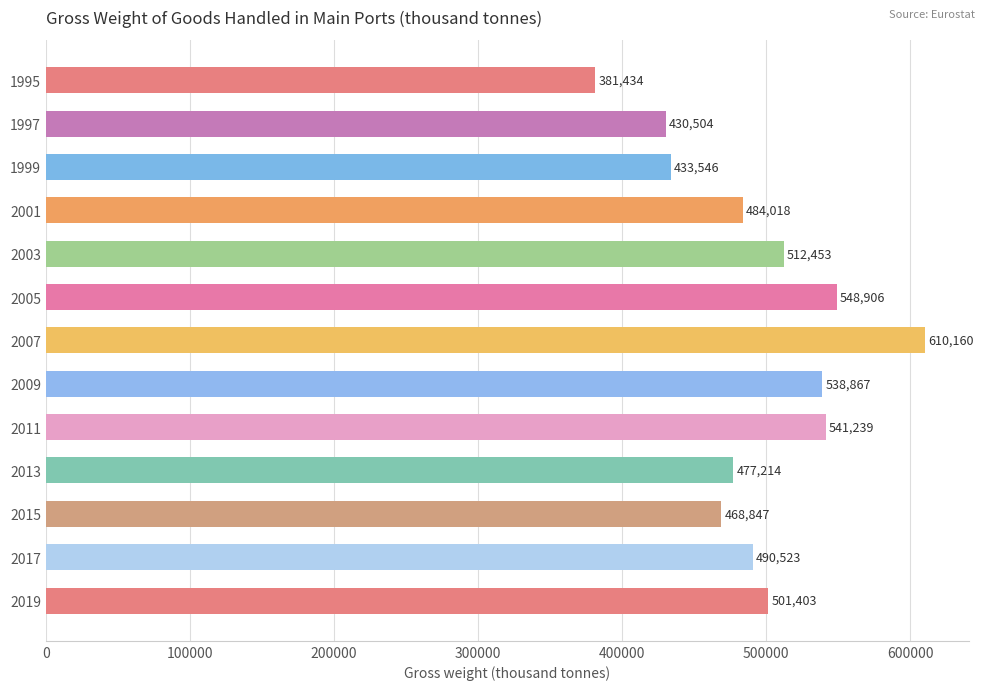

What is the minimum value shown in the chart?

381433.8